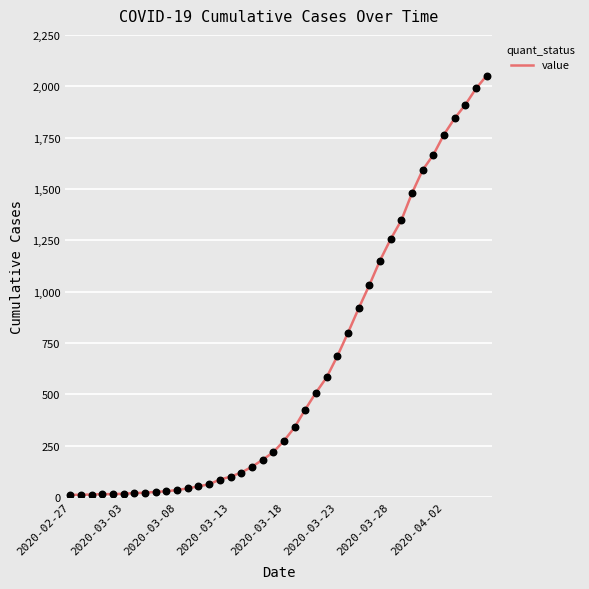

How many lines are shown in the chart?

1